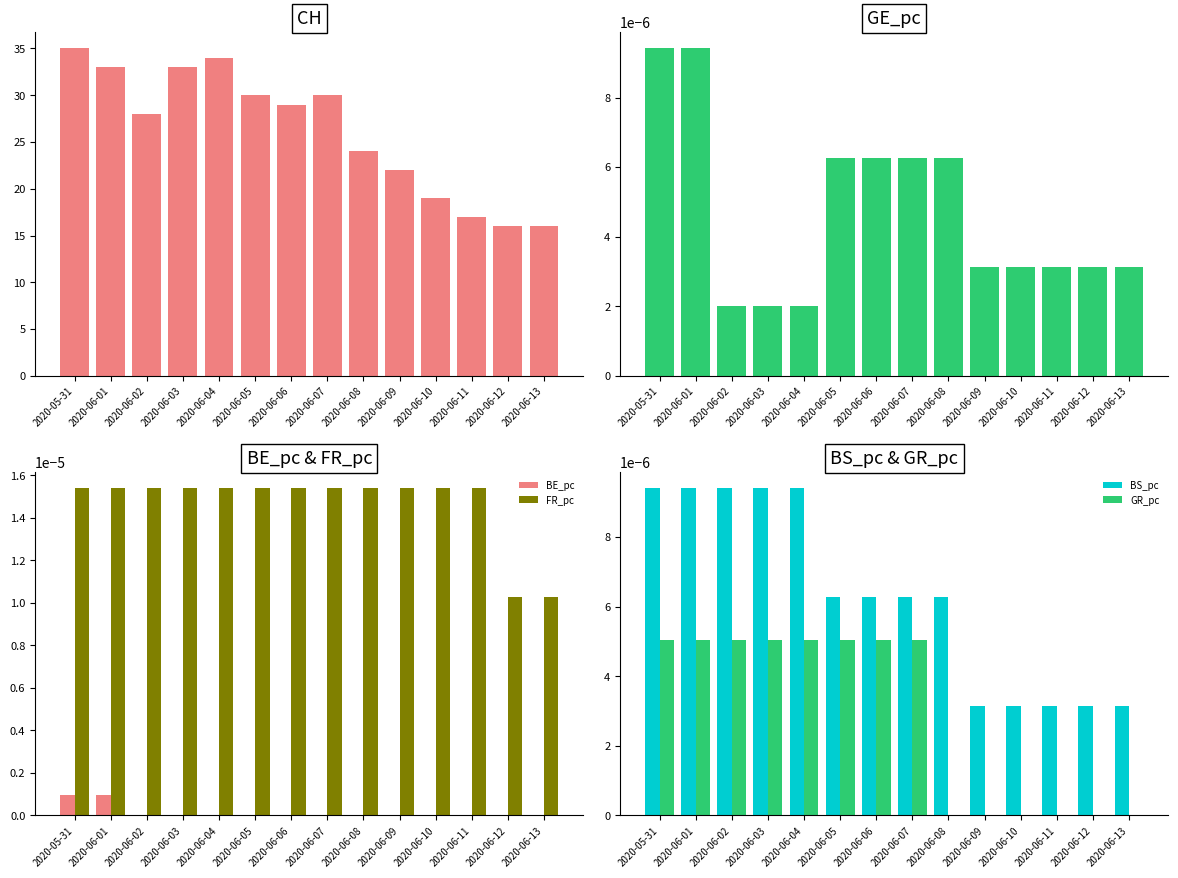

How many bars are there in total?

84